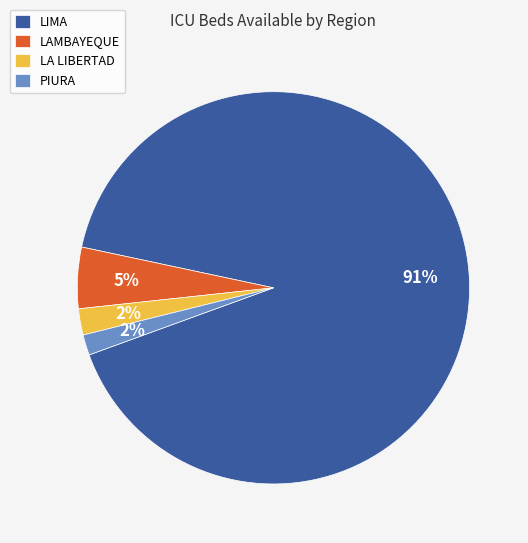

What is the majority slice?

LIMA